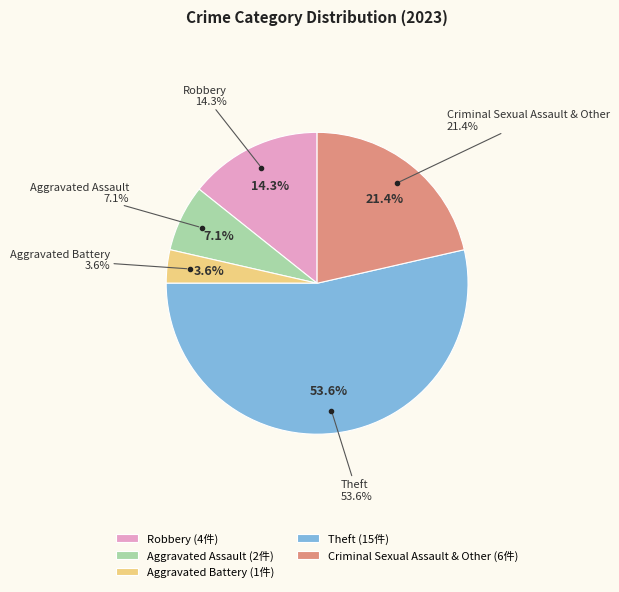

Is there any slice that represents more than half of the pie?

Yes